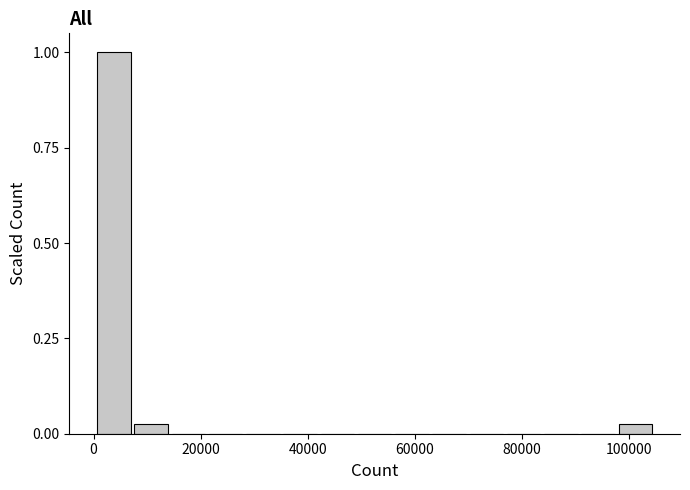

Around what value on the x-axis is the tallest bar? Give the approximate position of its centre, as read against the axis.

4000